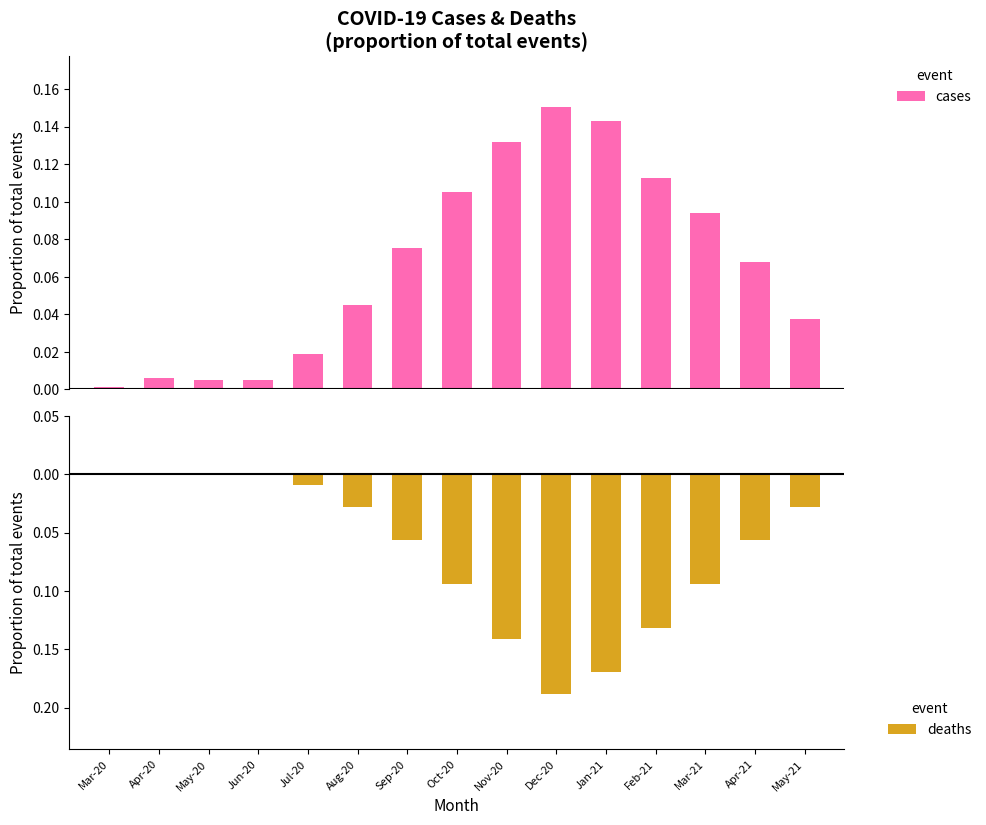

List the series in order of their overall mean, highest first.

cases, deaths